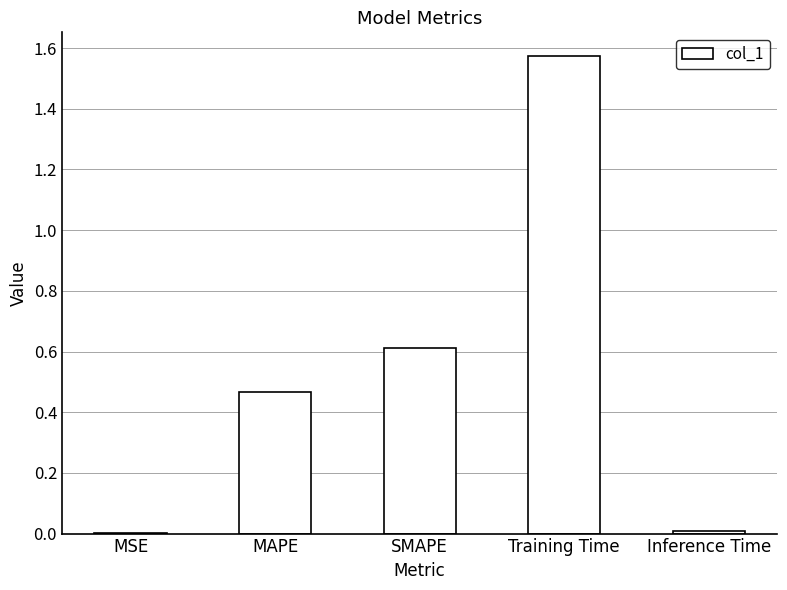

At which category does the chart reach its peak across all series?

Training Time